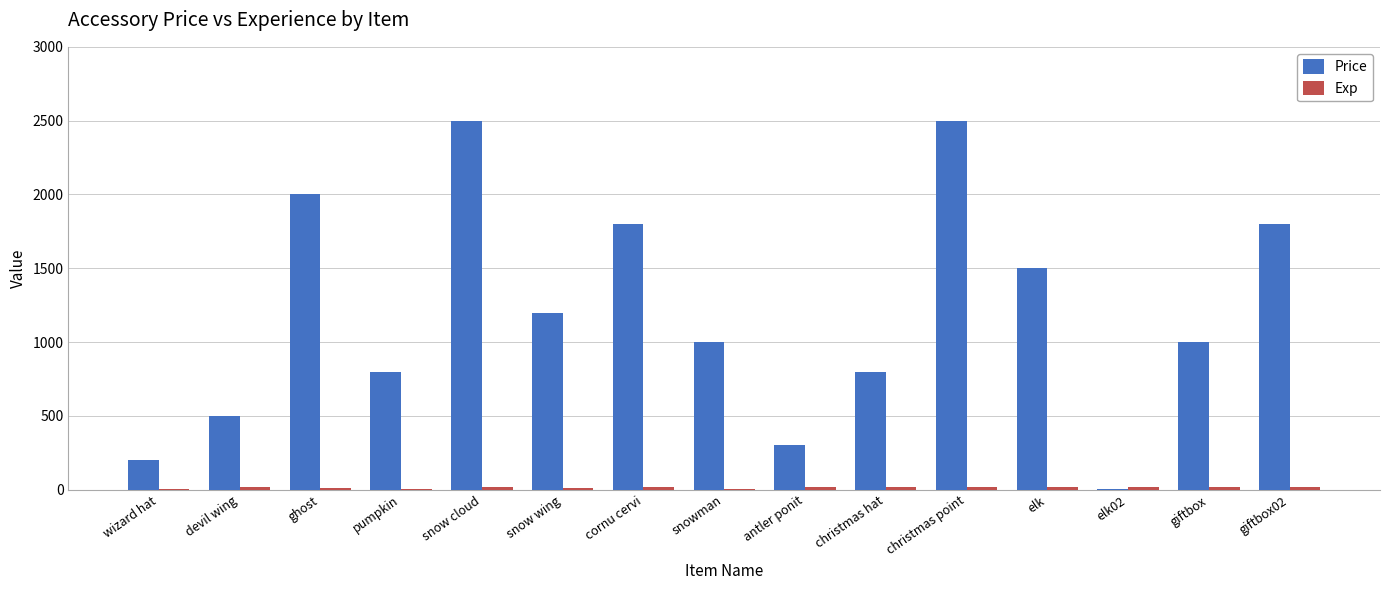

Which series has the largest range (max minus min)?

Price